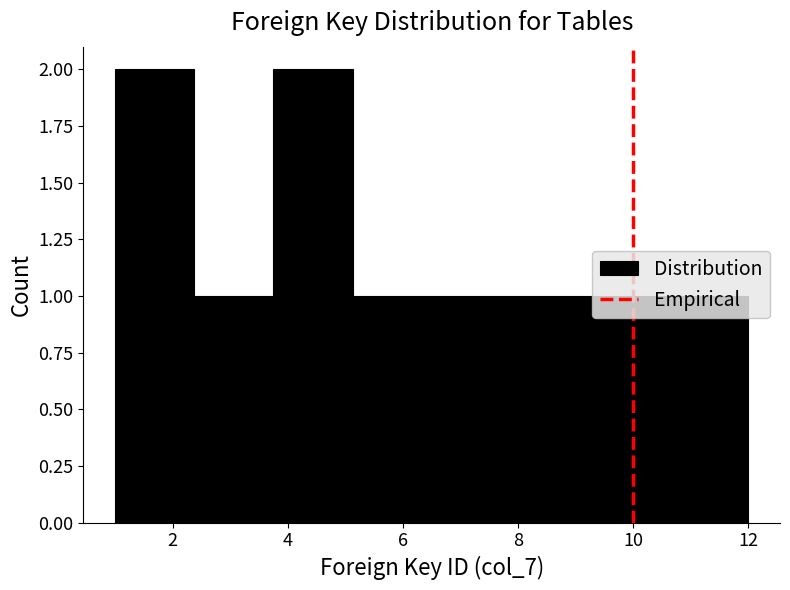

Reading left to right, list every bar in this chart as the range it spans on the x-axis followed by its height. Neither the bar edges nor the heights are printed on the chart, so give them approximately, as read against the axes.

1.0 to 2.4: 2
2.4 to 3.8: 1
3.8 to 5.2: 2
5.2 to 6.6: 1
6.6 to 7.8: 1
7.8 to 9.2: 1
9.2 to 10.6: 1
10.6 to 12.0: 1